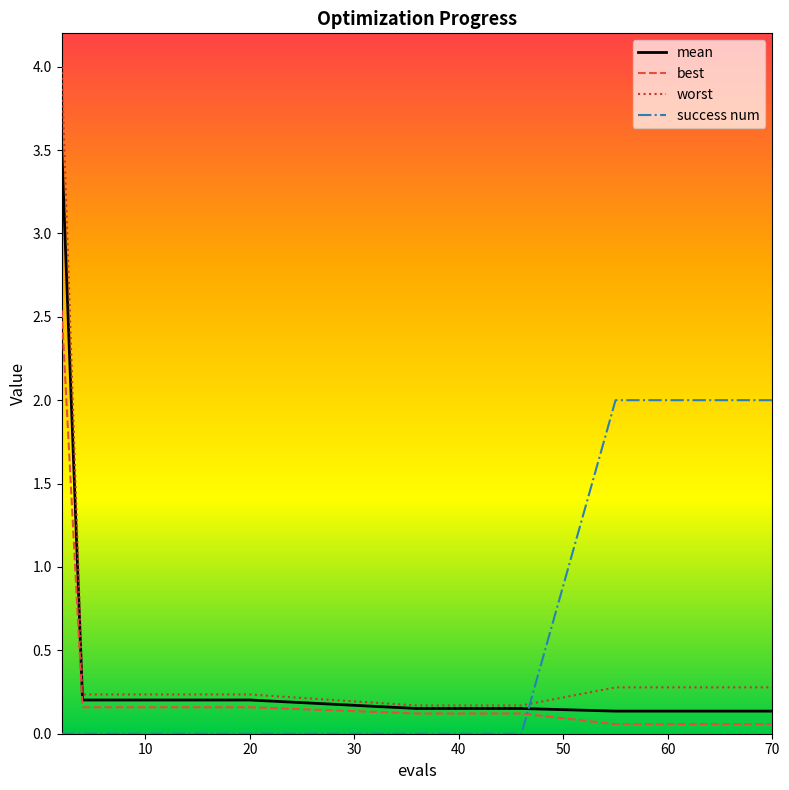

Which series ends up on top after the final intersection of best and success num?

success num